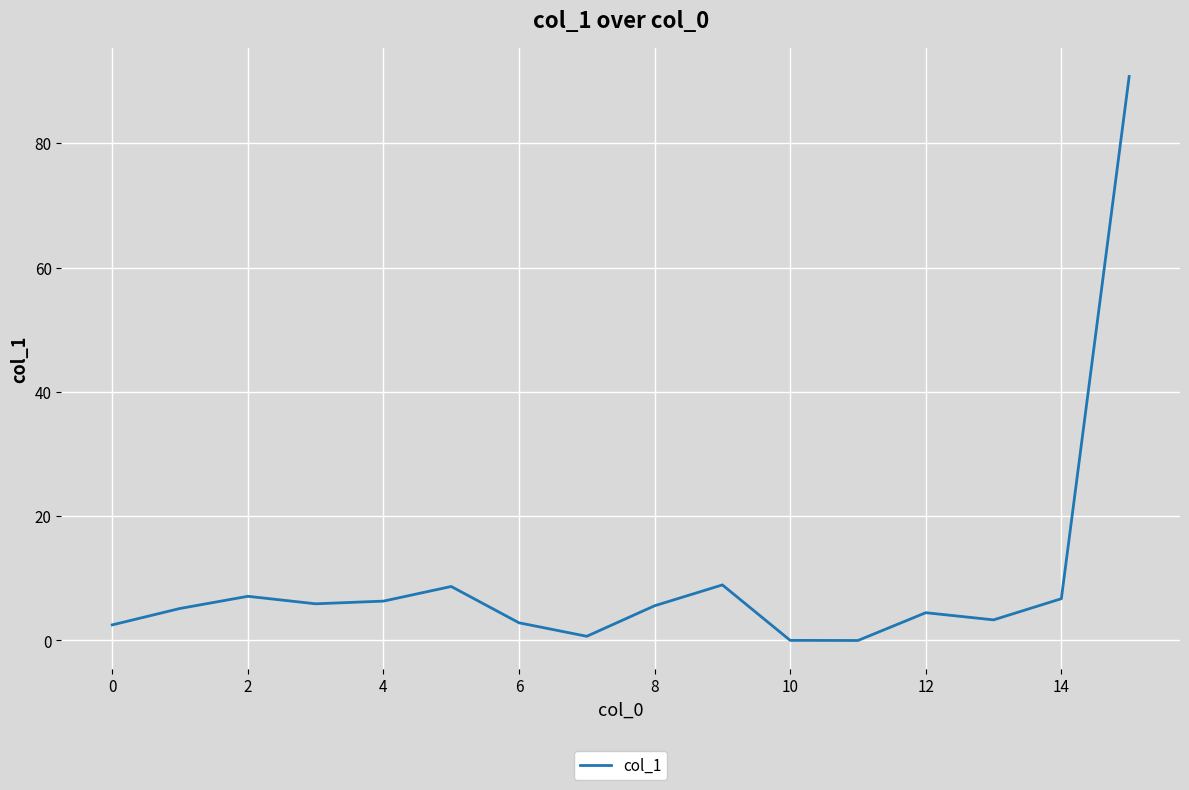

What is the difference between the maximum and minimum values?

90.8